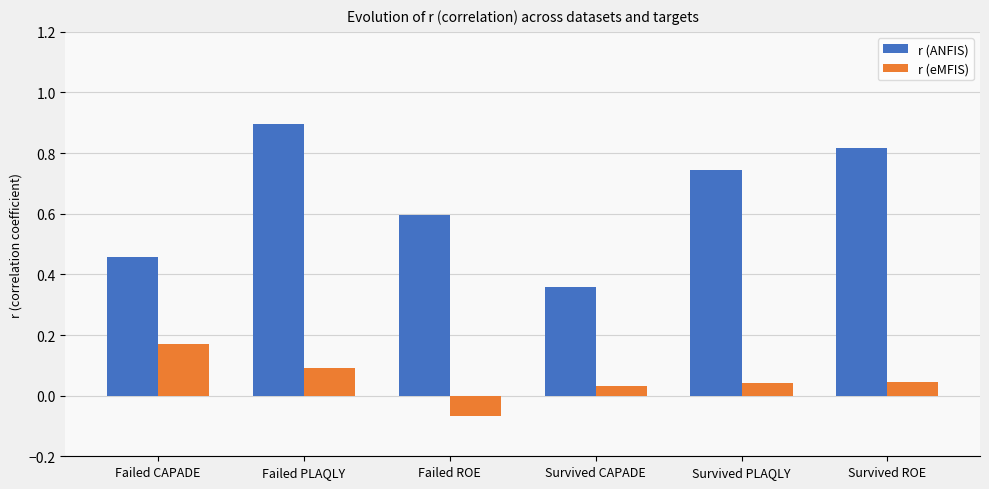

The r (eMFIS) series shows 0.3 at Failed CAPADE. True or false?

False